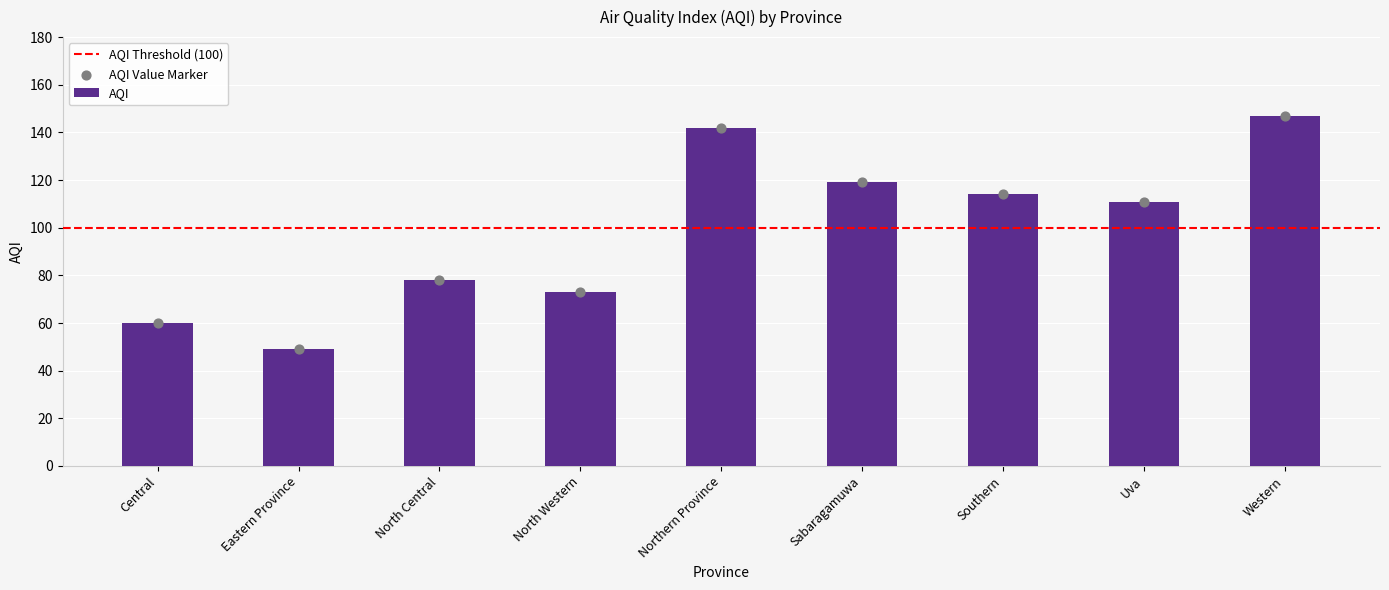

Approximately how many times larger is the value at North Western compared to Sabaragamuwa?

0.6